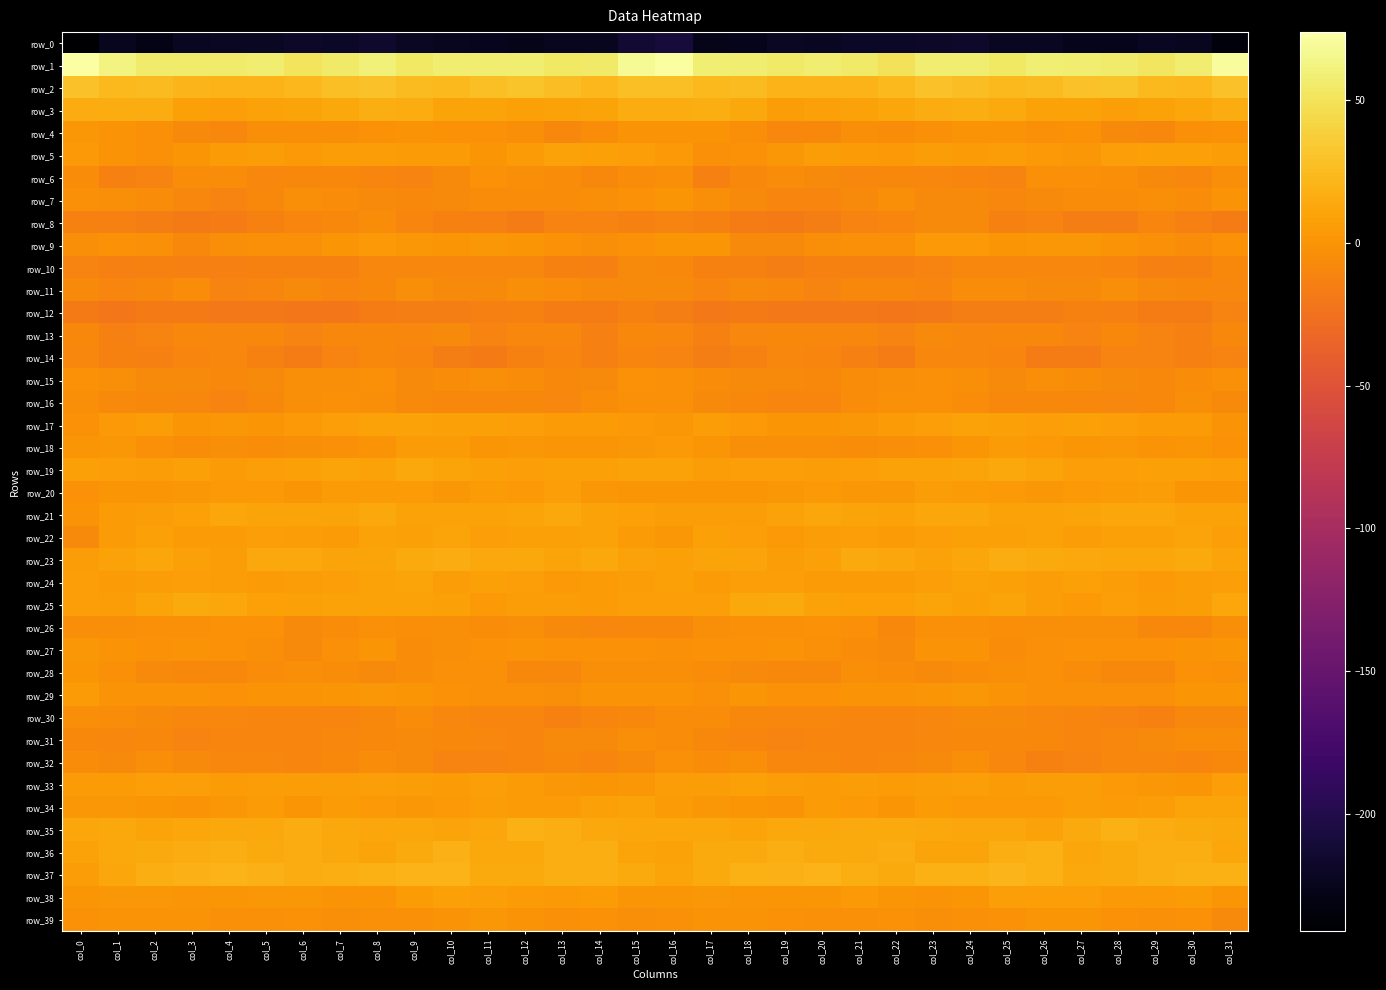

What is the difference between the second highest and minimum values in the row_23 series?

9.8